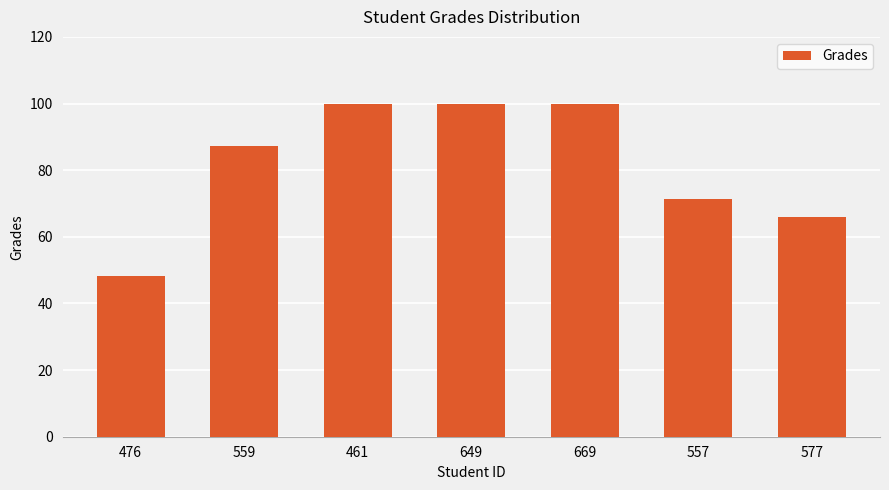

What position from the right is 669?

3